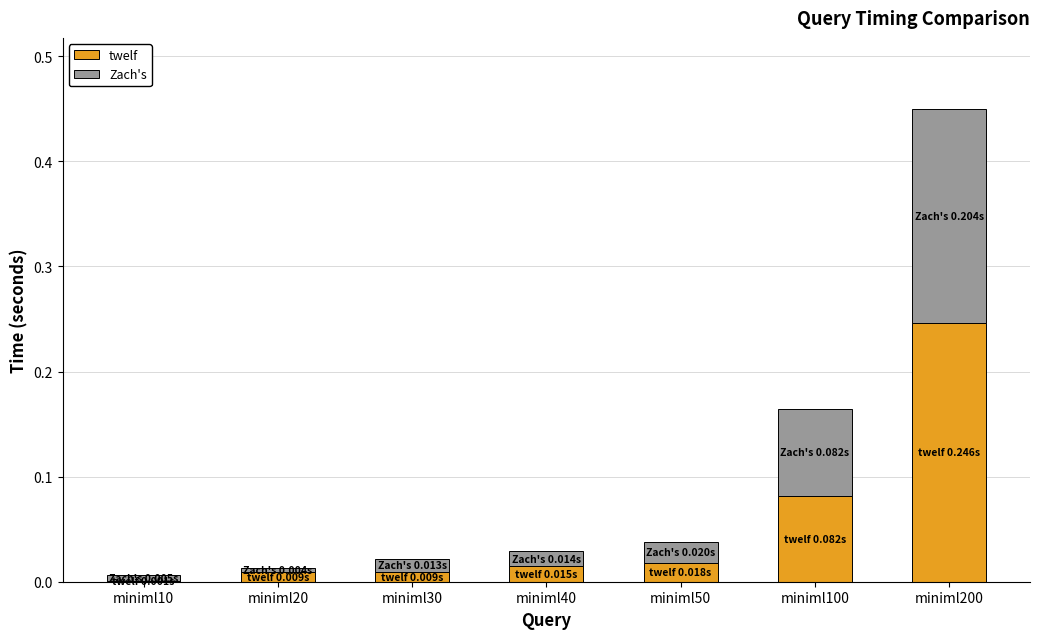

At which category is the sum across all series the highest?

miniml200